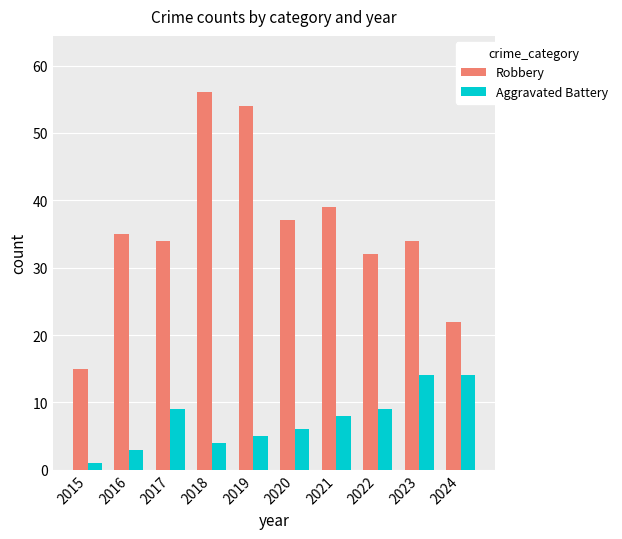

Rank the series by their average value, from lowest to highest.

Aggravated Battery, Robbery